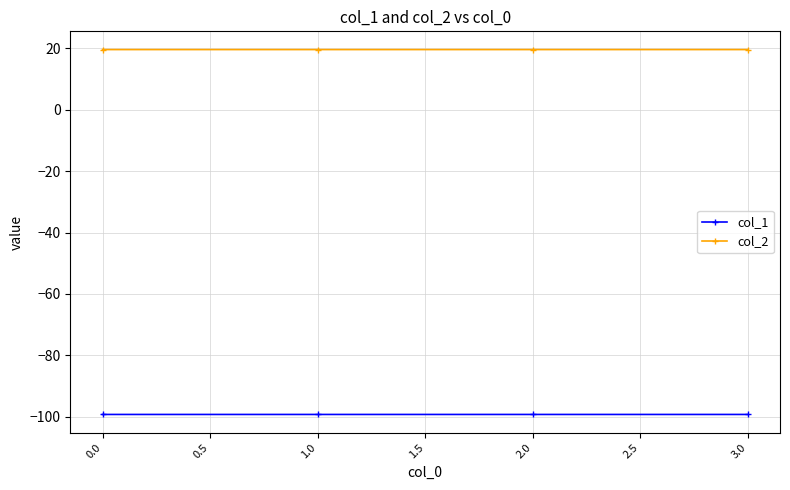

What is the lowest value of the col_1 series?

-99.2